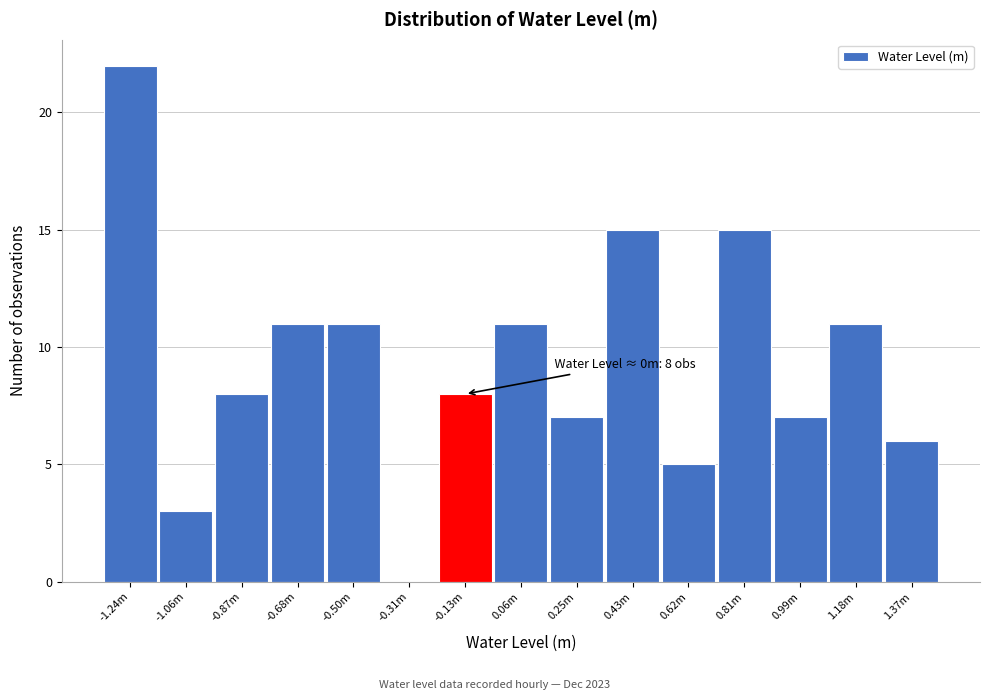

Reading left to right, transcribe all the data shown in this chart.

-1.24m=22	-1.06m=3	-0.87m=8	-0.68m=11	-0.50m=11	-0.31m=0	-0.13m=8	0.06m=11	0.25m=7	0.43m=15	0.62m=5	0.81m=15	0.99m=7	1.18m=11	1.37m=6